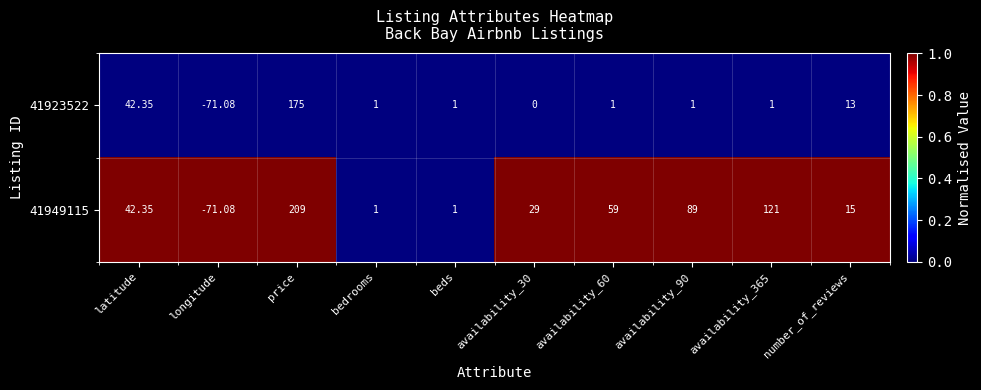

How many values in 41949115 are above zero?

9